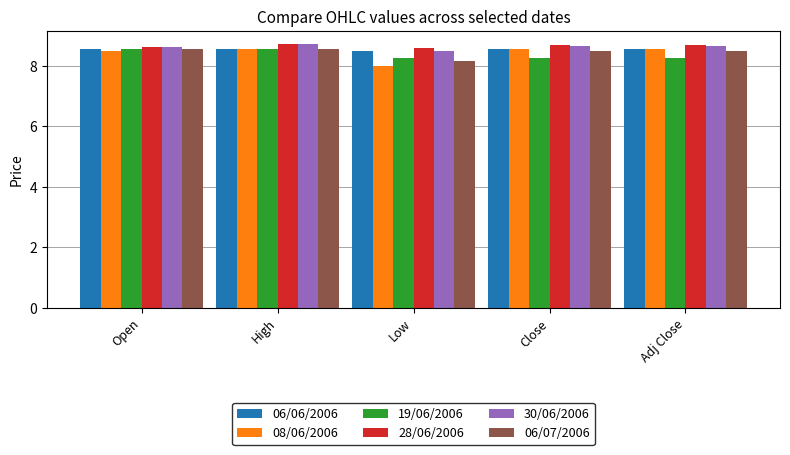

What position from the left is Open?

1